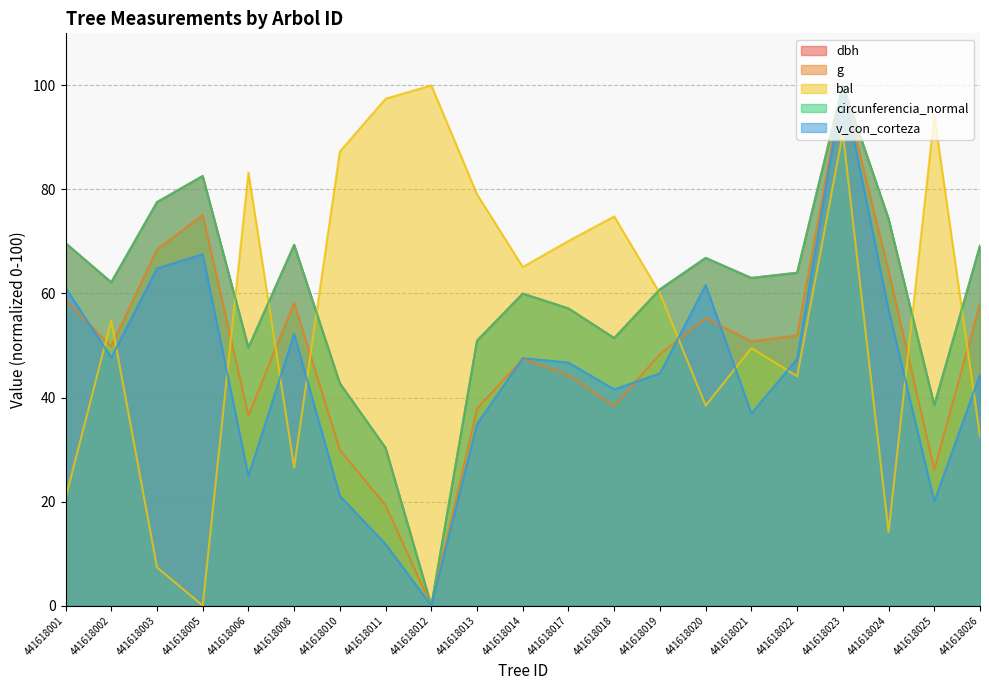

True or false: v_con_corteza has a value of 42.9 at 441618003.

False